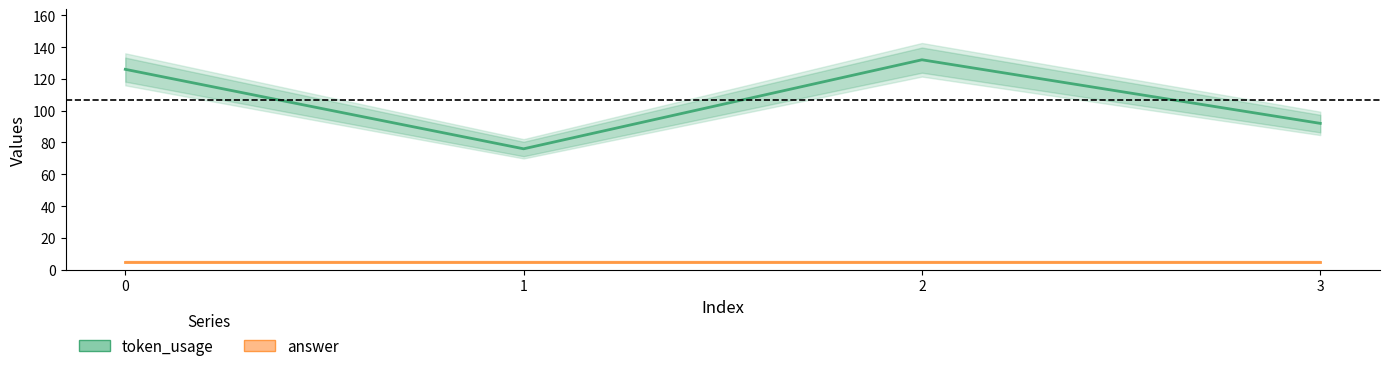

At 2, list the series in order from largest to smallest.

token_usage, answer